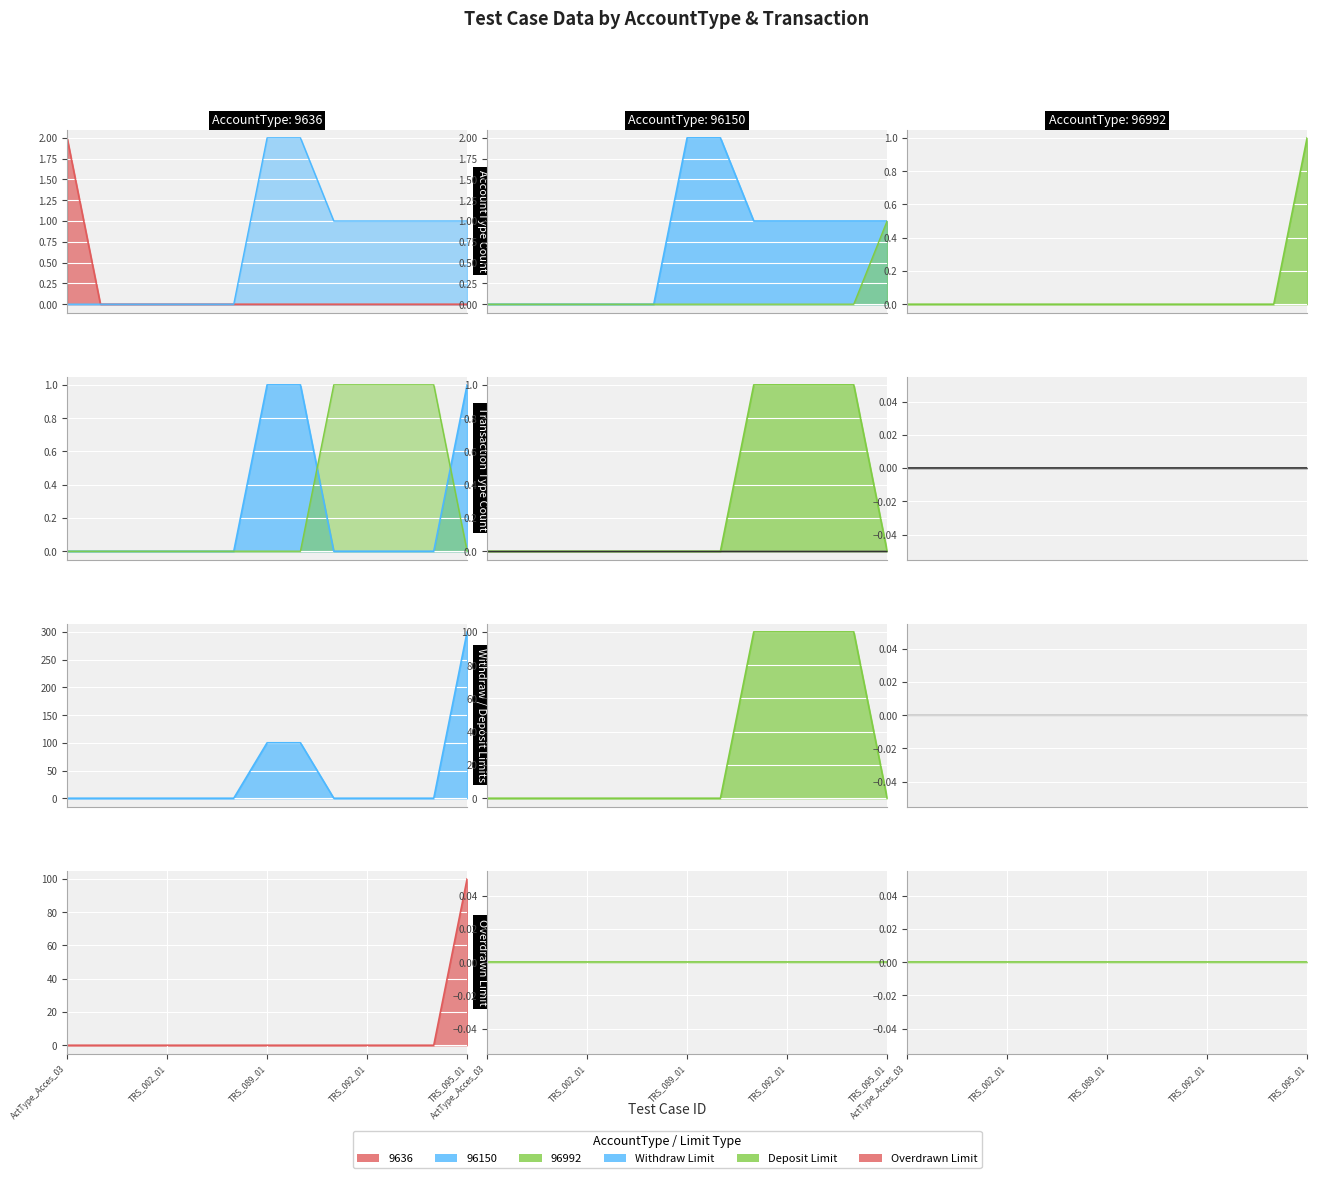

True or false: 96150 and 9636 intersect in this chart.

False